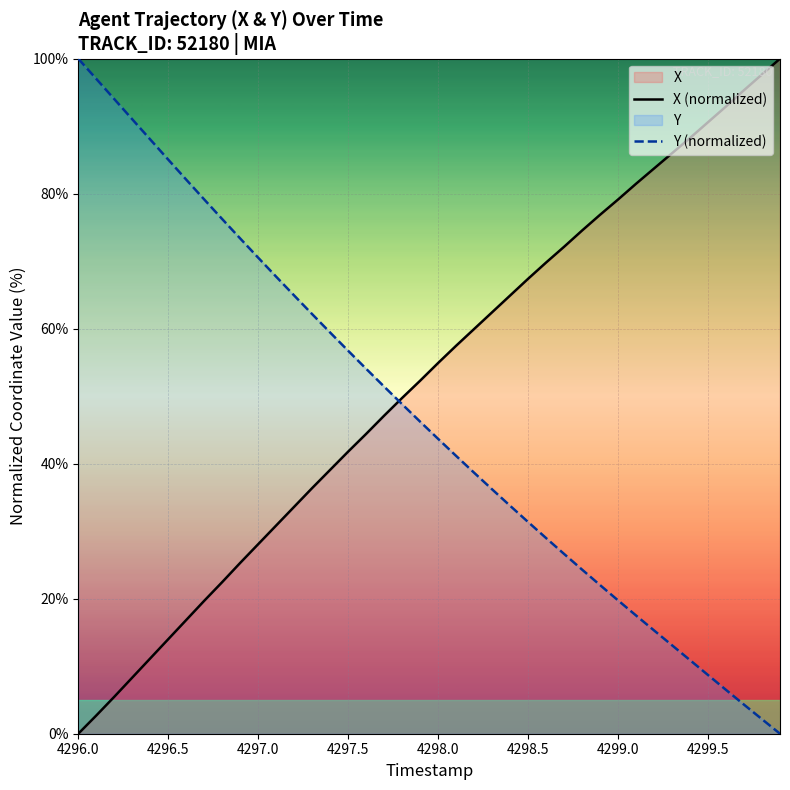

What is the highest value of the X (normalized) series?

100.0